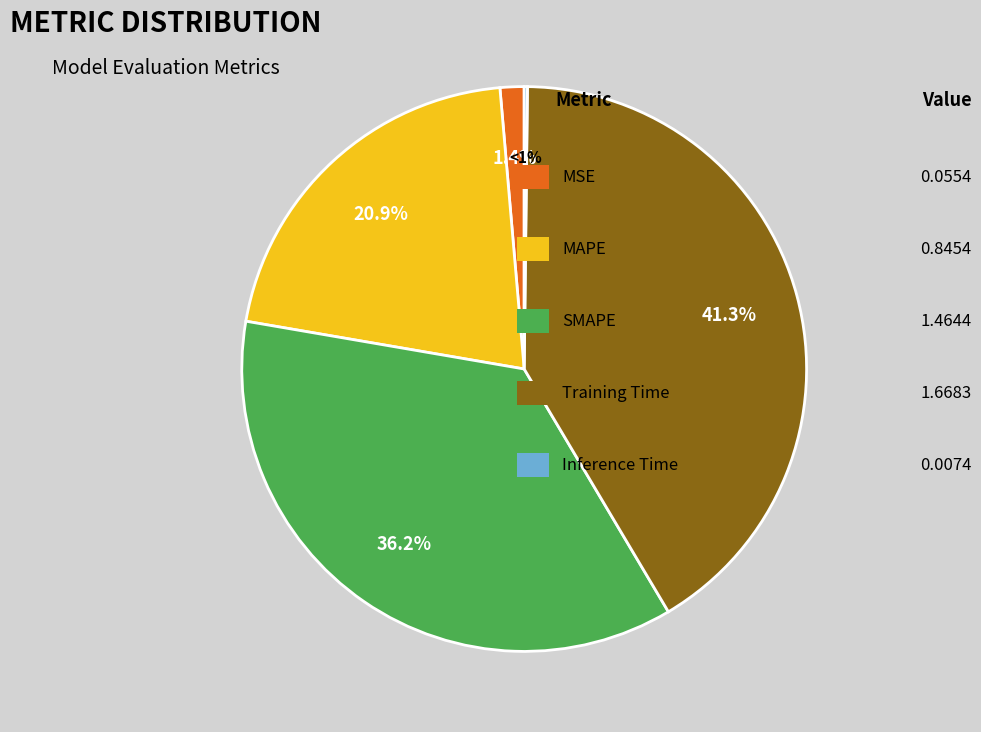

Is it true that Inference Time is 1% of the pie?

False